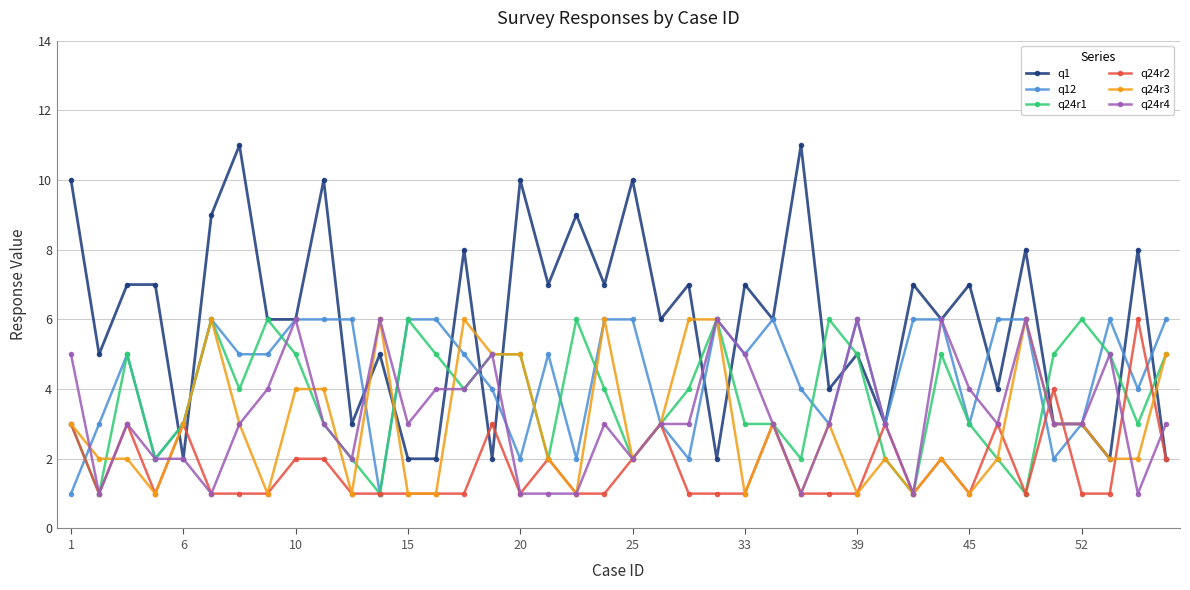

Which series has the largest range (max minus min)?

q1